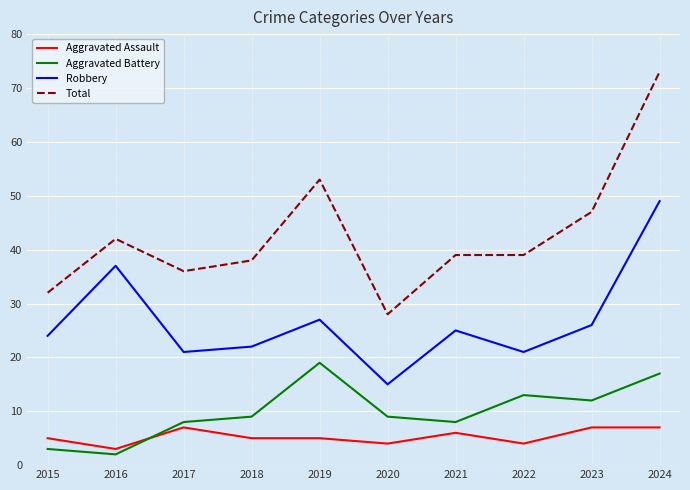

Is it true that Aggravated Battery equals 9 at 2020?

True